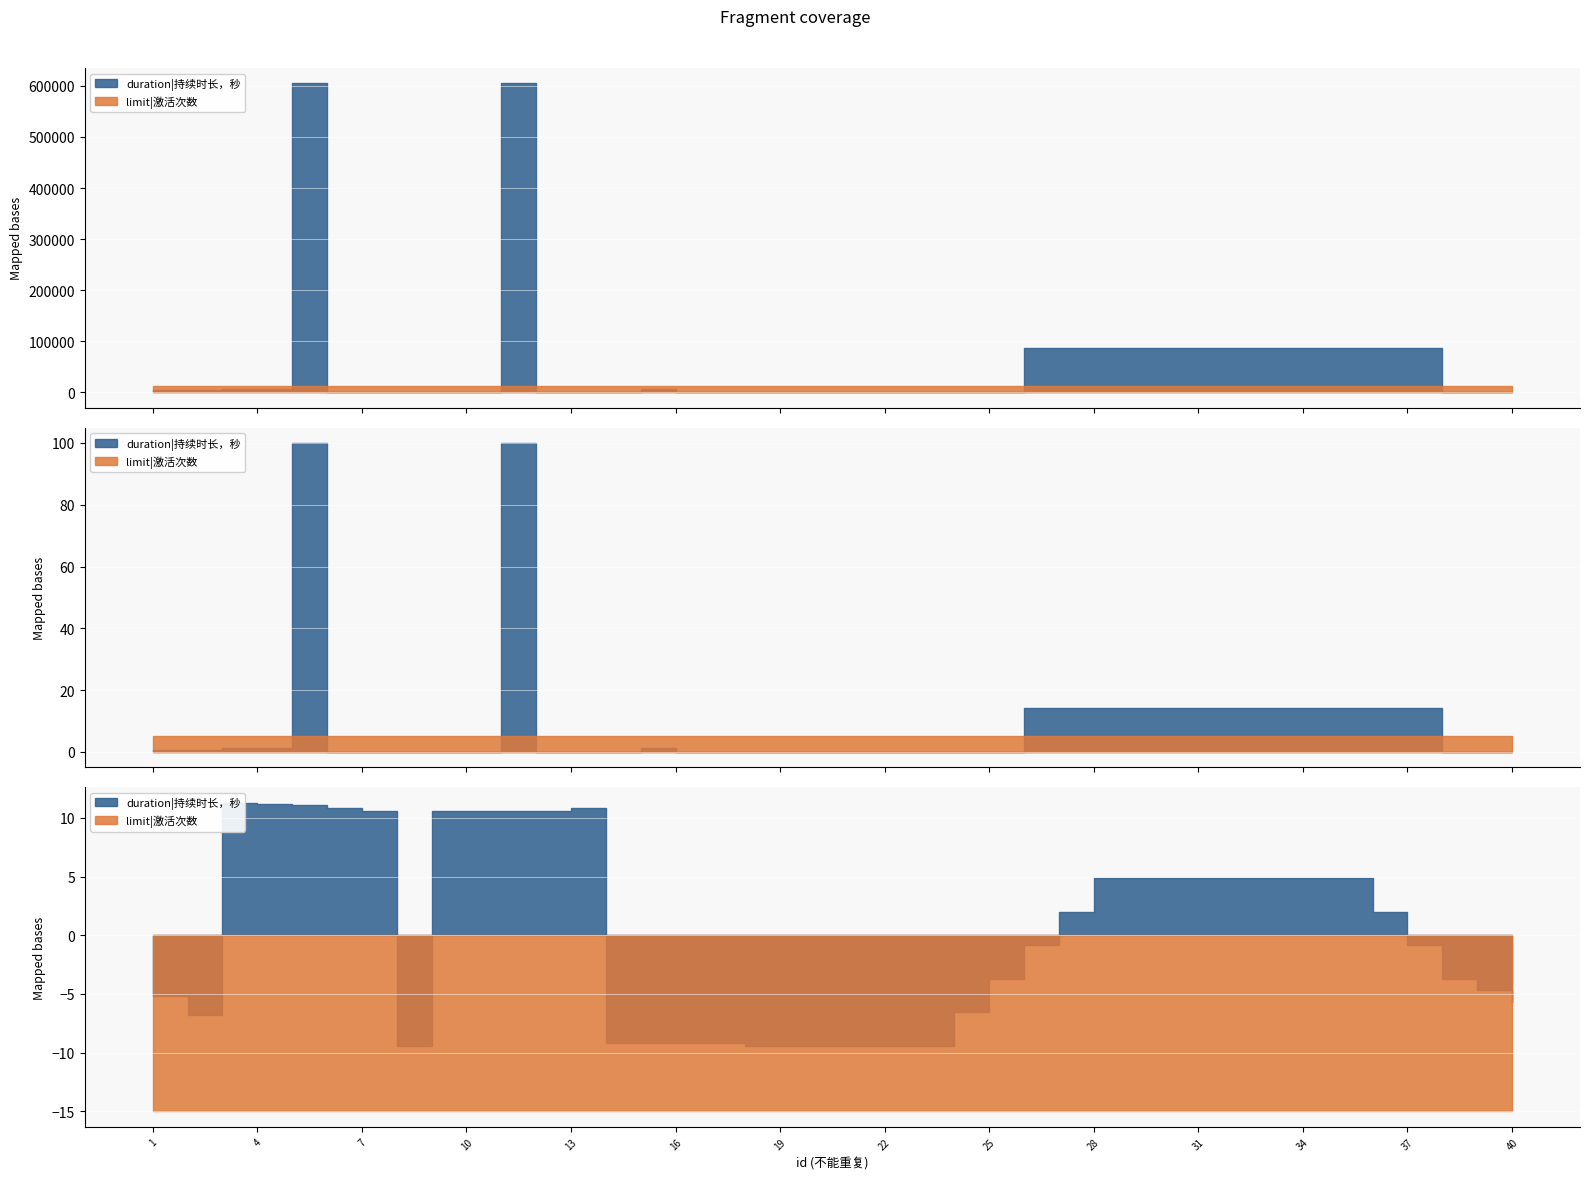

Reading right to left, transcribe all the data shown in this chart.

duration: 40=0	39=0	38=0	37=86400	36=86400	35=86400	34=86400	33=86400	32=86400	31=86400	30=86400	29=86400	28=86400	27=86400	26=86400	25=0	24=0	23=0	22=0	21=0	20=0	19=0	18=0	17=0	16=0	15=7200	14=0	13=0	12=0	11=604800	10=0	9=0	8=0	7=0	6=0	5=604800	4=7200	3=7200	2=3600	1=3600
limit: 40=1	39=1	38=1	37=1	36=1	35=1	34=1	33=1	32=1	31=1	30=1	29=1	28=1	27=1	26=1	25=1	24=1	23=1	22=1	21=1	20=1	19=1	18=1	17=1	16=1	15=1	14=1	13=1	12=1	11=1	10=1	9=1	8=1	7=1	6=1	5=1	4=1	3=1	2=1	1=1